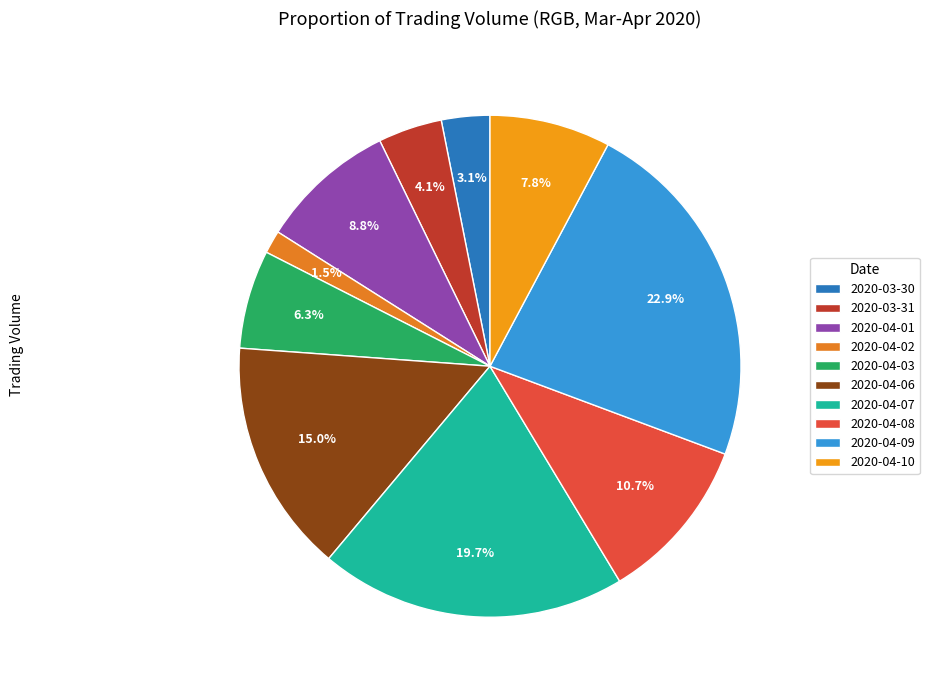

To the nearest percent, what is the average slice percentage?

10%